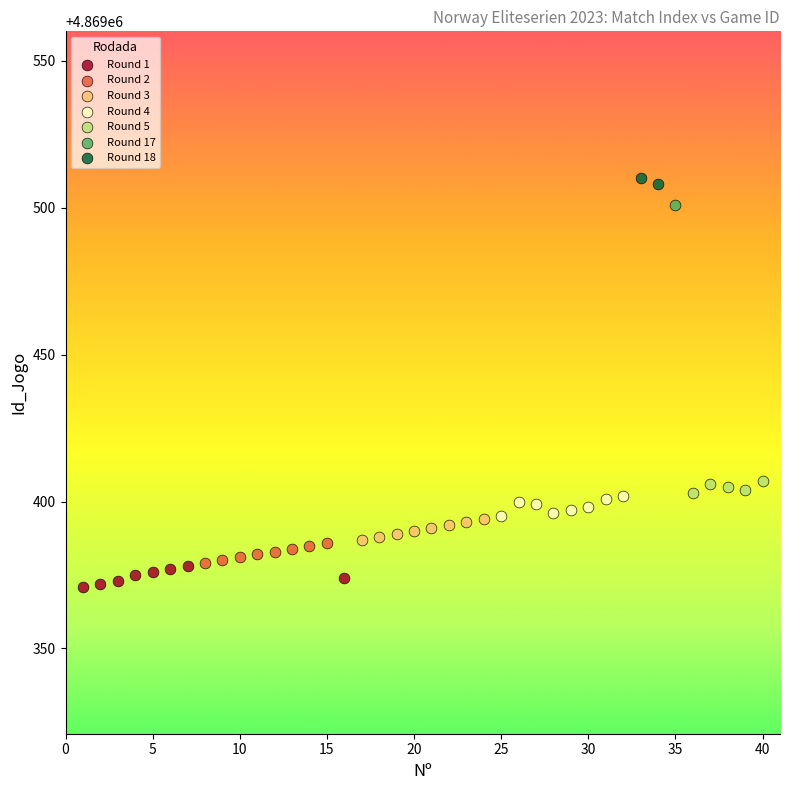

What are all the series names shown in the legend?

Round 1, Round 2, Round 3, Round 4, Round 5, Round 17, Round 18